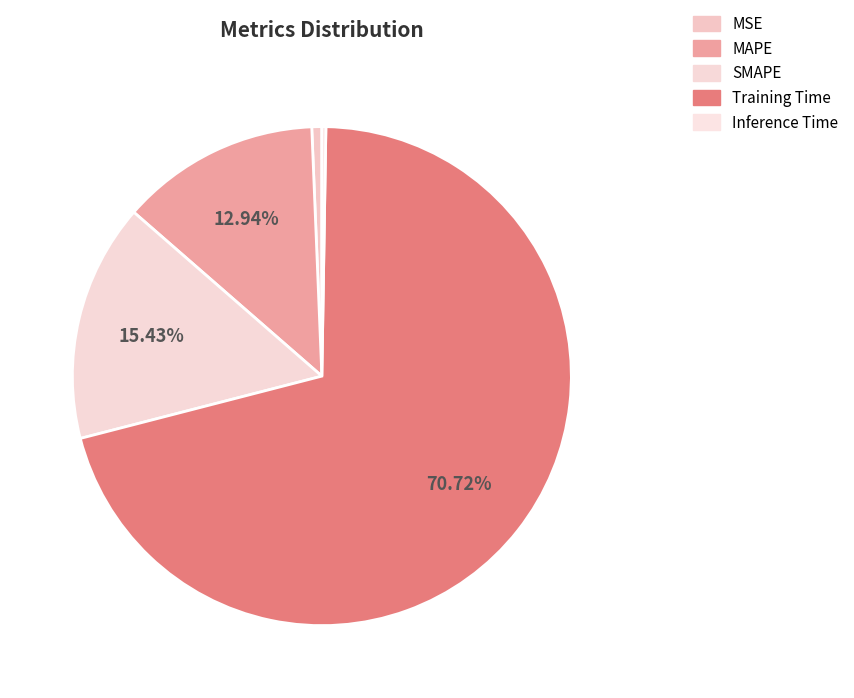

To the nearest percent, what percentage of the pie is Training Time?

71%